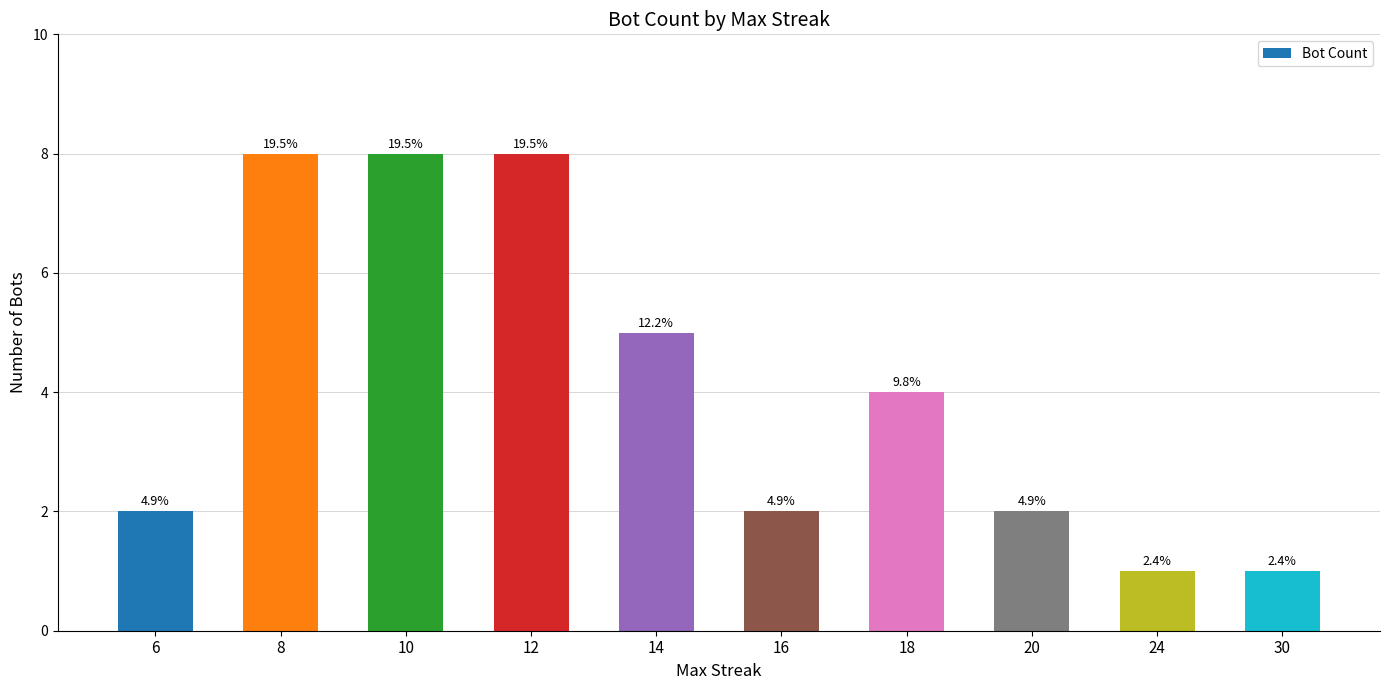

Reading right to left, transcribe all the data shown in this chart.

1	1	2	4	2	5	8	8	8	2